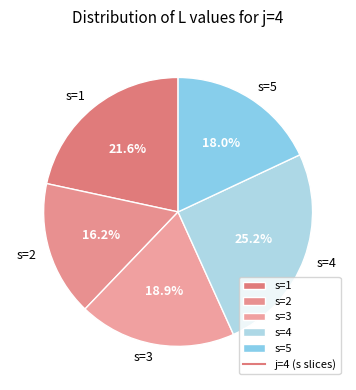

To the nearest percent, what percentage of the pie is s=2?

16%